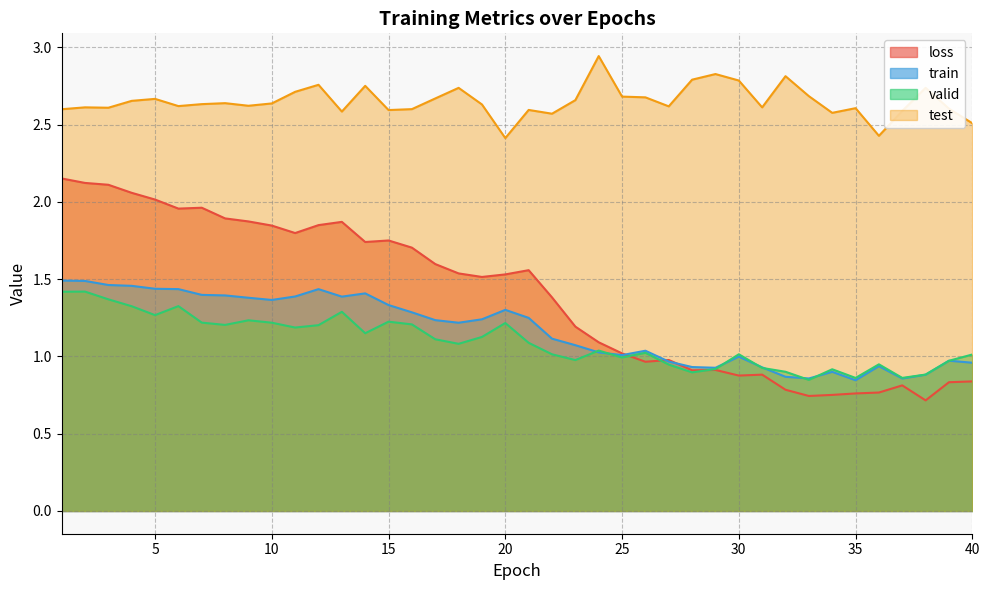

True or false: test and train intersect in this chart.

False